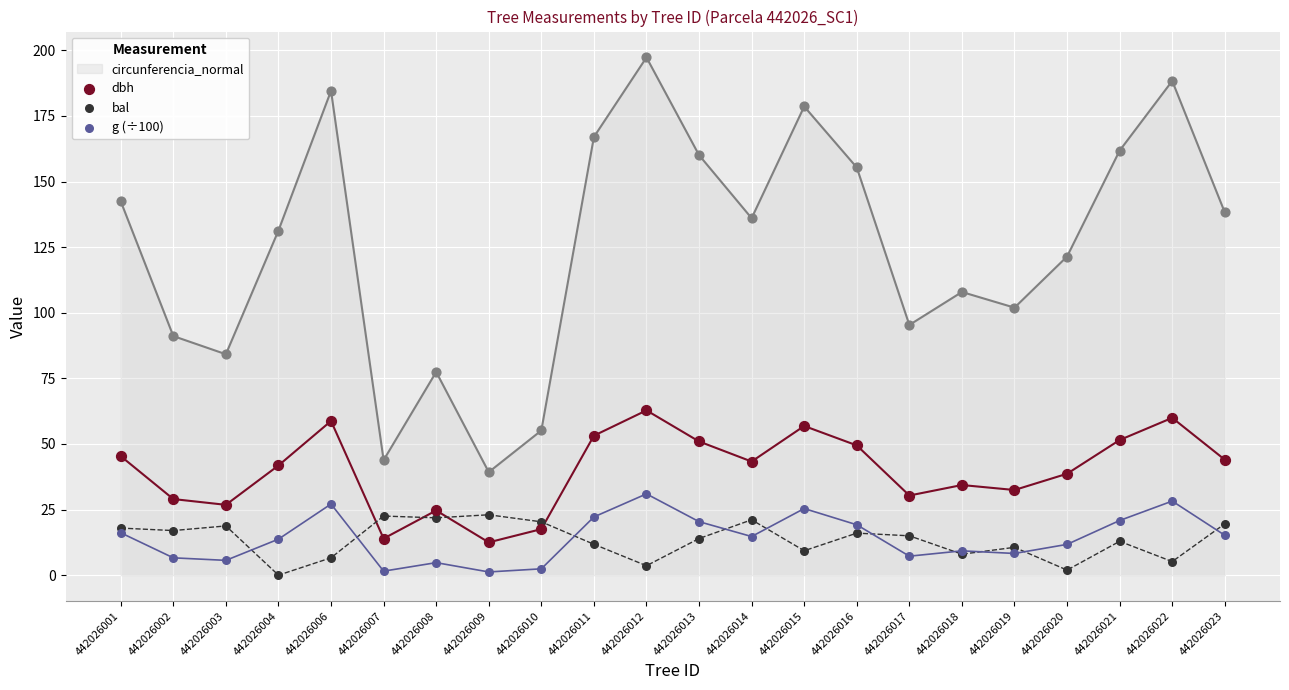

What is the maximum value for circunferencia_normal?

197.3